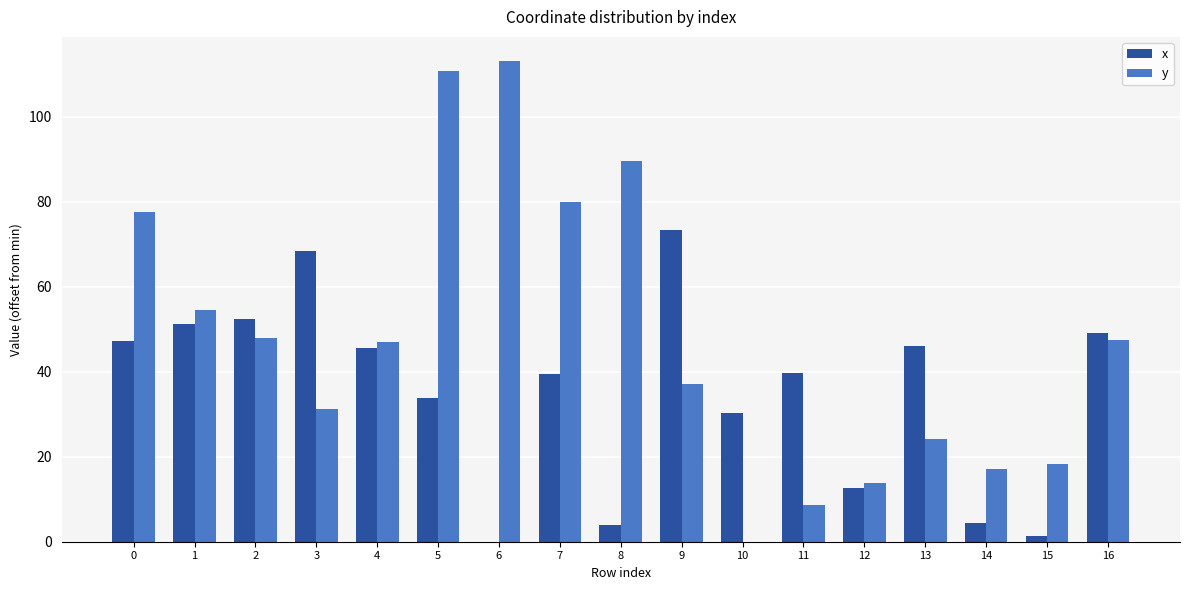

Which category has the highest value in the y series?

6